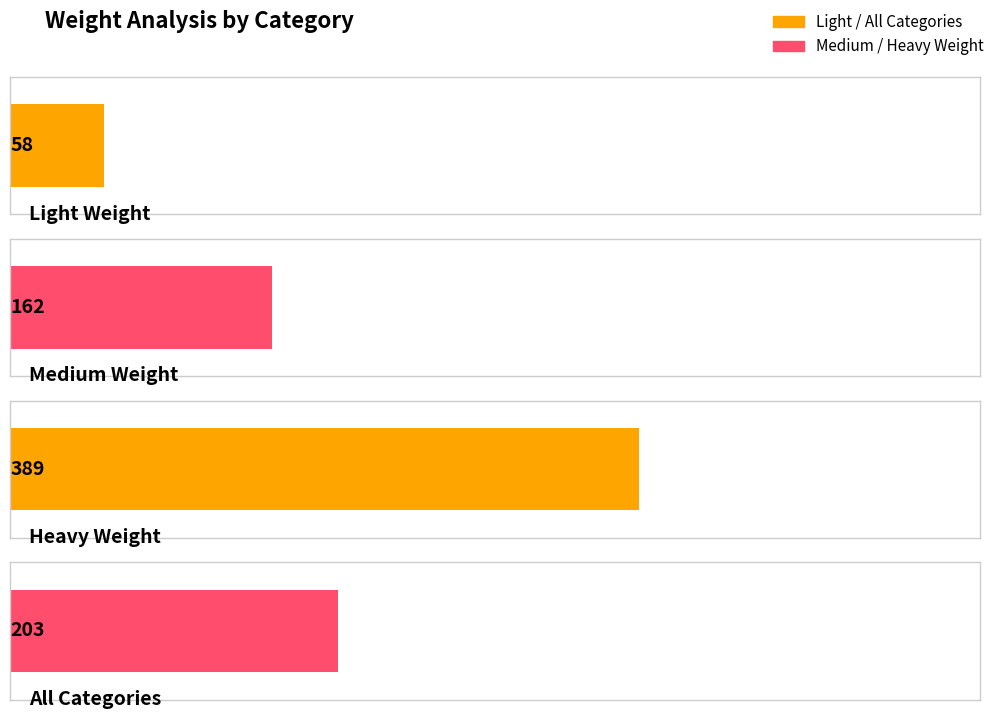

The value at All Categories is 44. True or false?

False